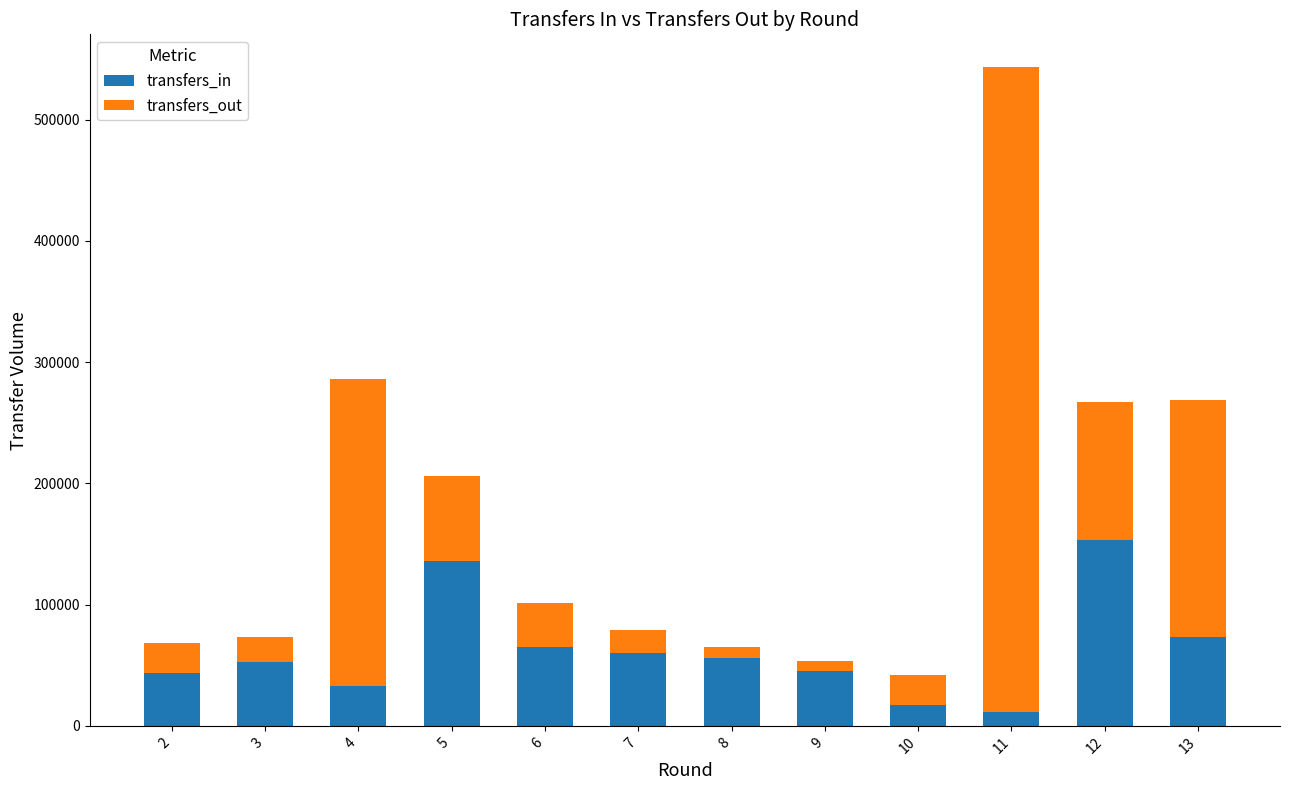

The value of transfers_in at 6 is 65070. True or false?

True